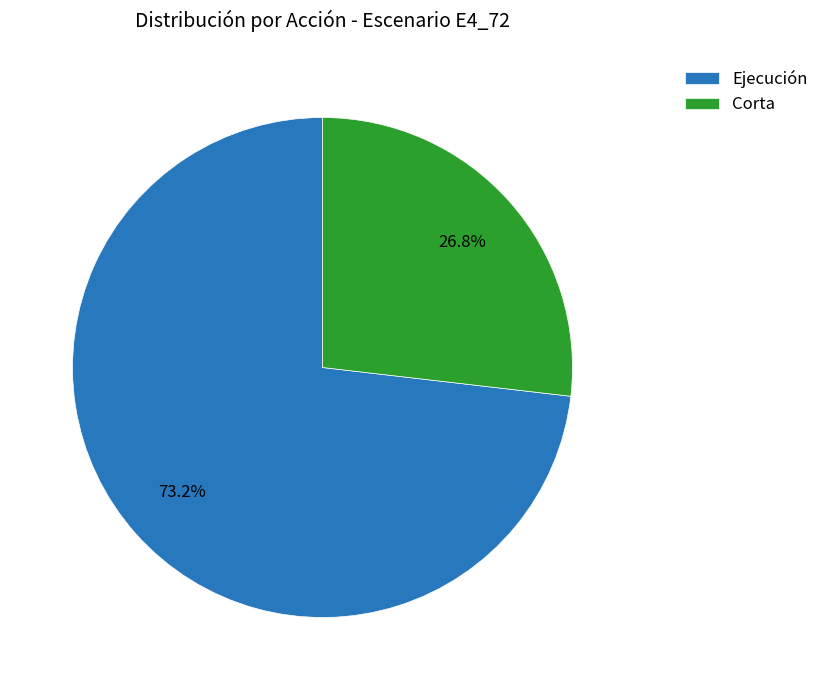

Which has a higher value, Corta or Ejecución?

Ejecución